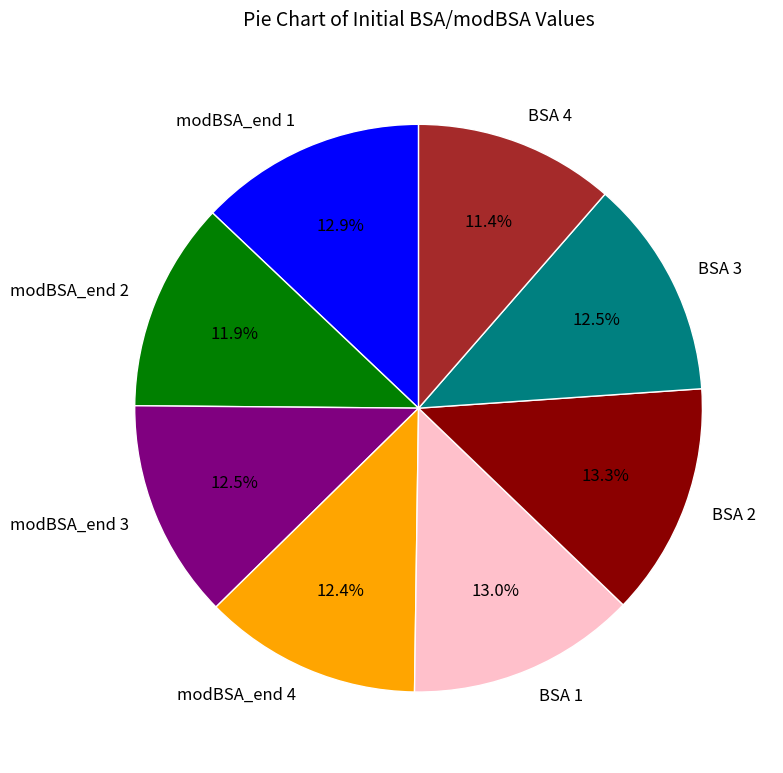

What portion of the pie excludes BSA 4?

88.6%